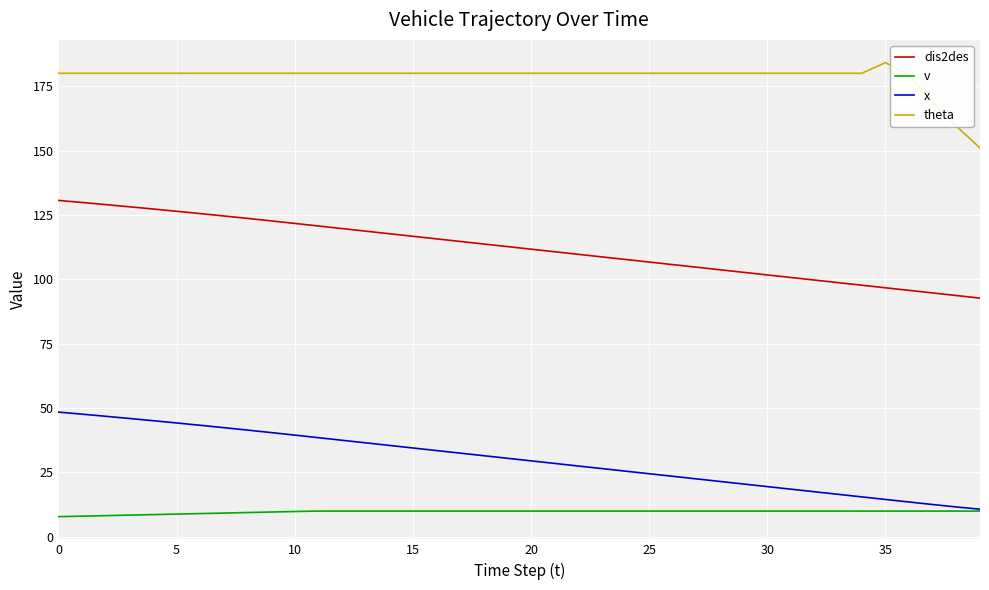

What is the smallest value displayed?

7.8